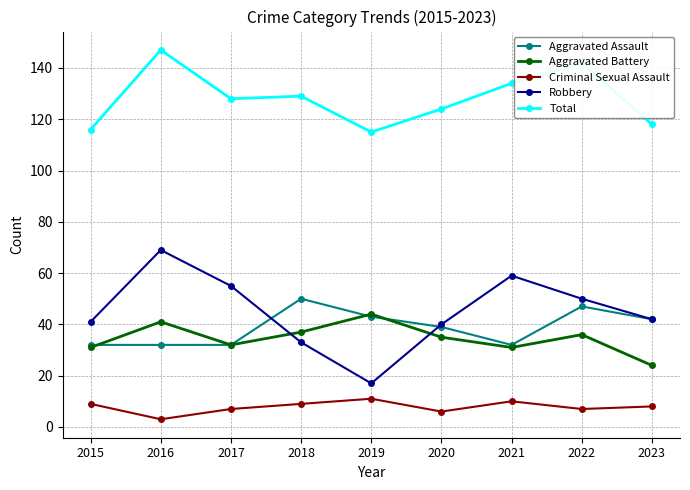

The value of Criminal Sexual Assault at 2018 is 9. True or false?

True